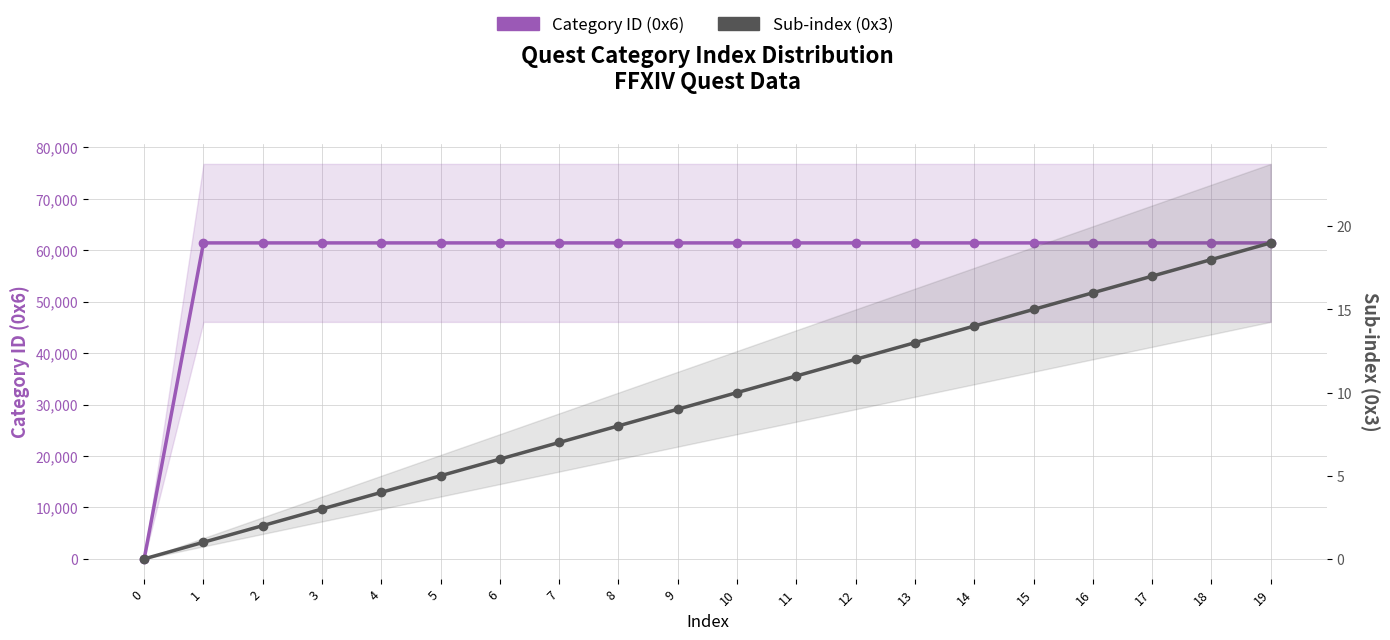

Does the chart have visible grid lines?

Yes